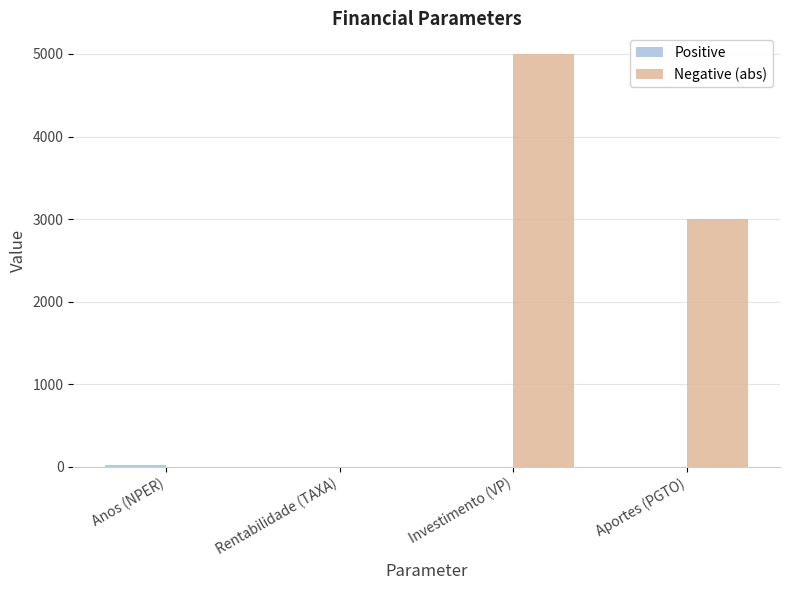

At which category is the sum across all series the highest?

Investimento (VP)